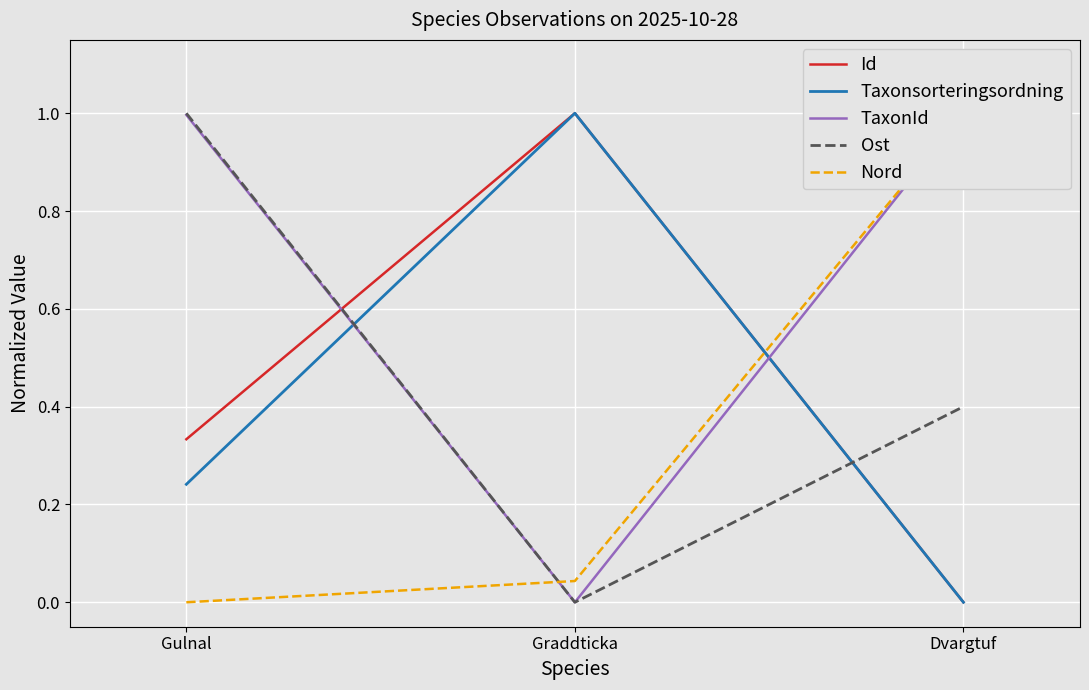

Which series has the largest range (max minus min)?

Id